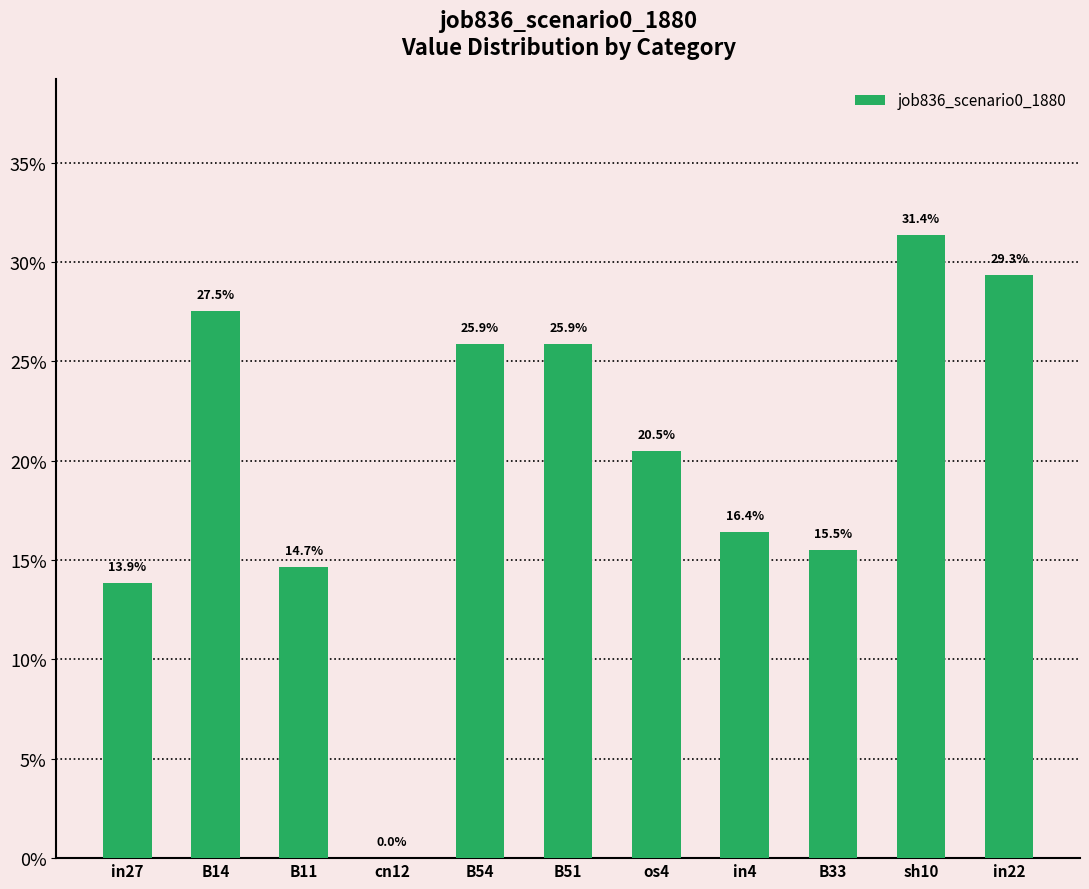

Are the bars horizontal?

No